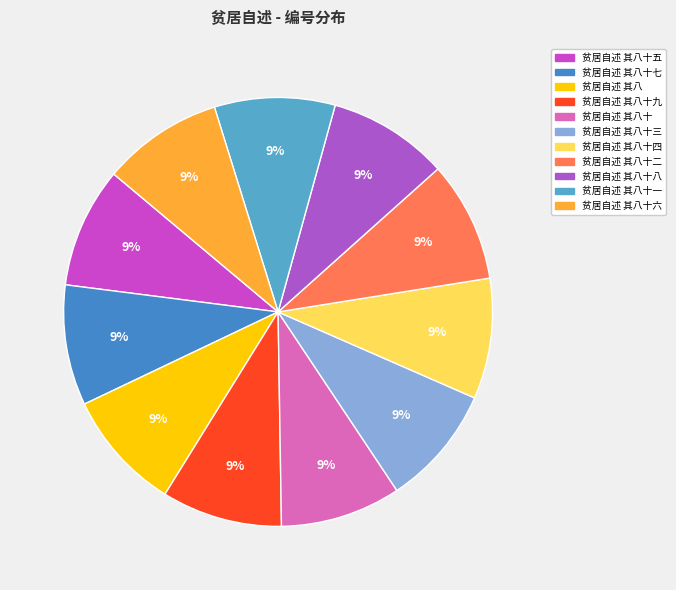

Rank the categories by value from highest to lowest.

贫居自述 其八十九, 贫居自述 其八十八, 贫居自述 其八十七, 贫居自述 其八十六, 贫居自述 其八十五, 贫居自述 其八十四, 贫居自述 其八十三, 贫居自述 其八十二, 贫居自述 其八十一, 贫居自述 其八十, 贫居自述 其八